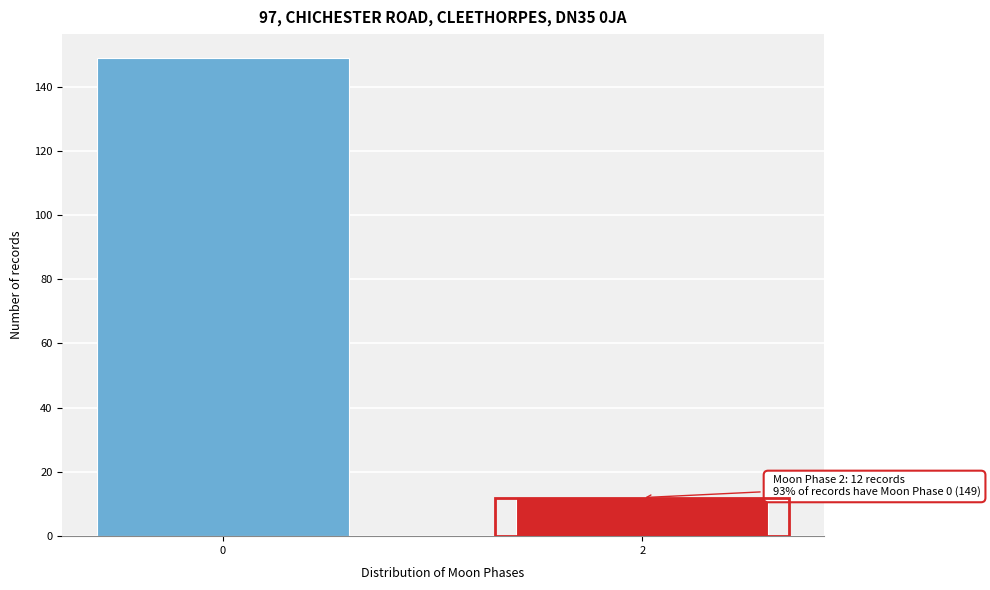

Reading left to right, list all the values displayed in this chart.

0=149	2=12